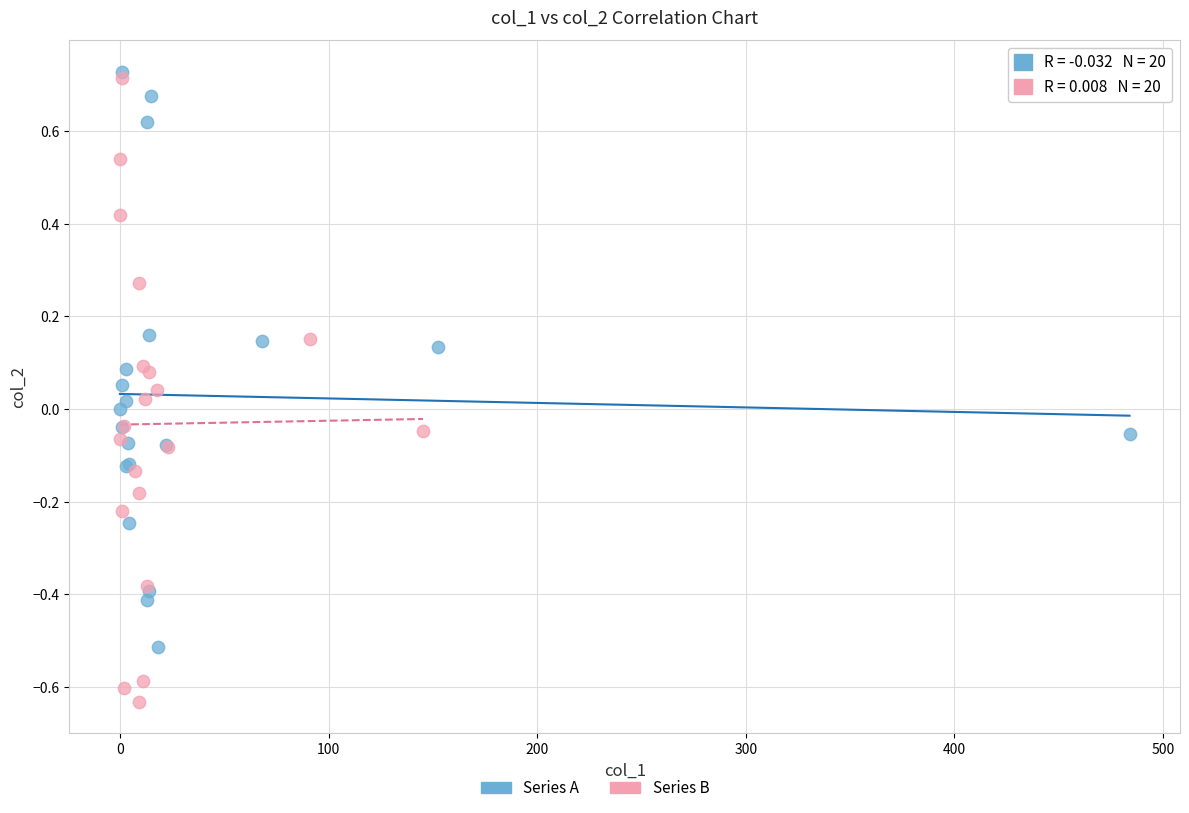

Which series contains the lowest Y value?

Series B